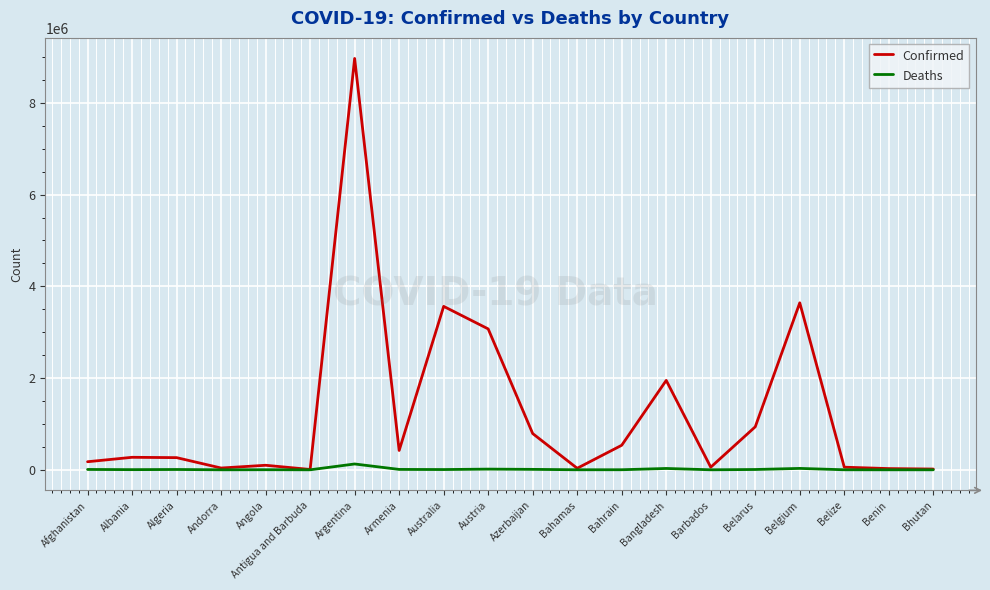

Is the value of Confirmed at Bahrain greater than the value of Deaths at Argentina?

Yes